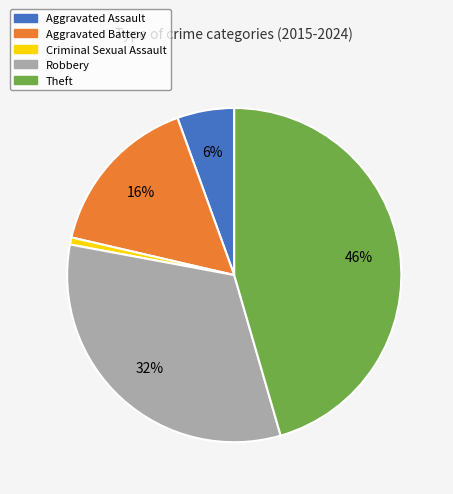

Does Theft represent more than half of the total?

No